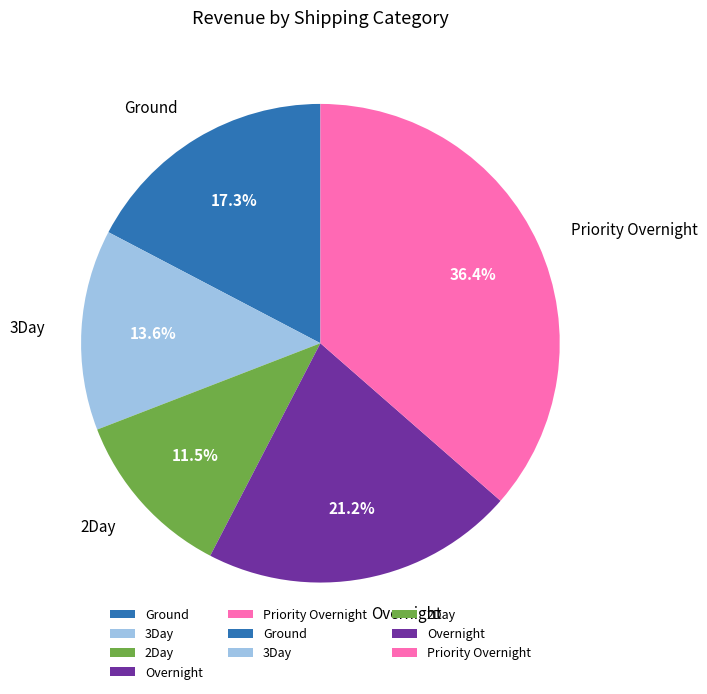

To the nearest percent, what percentage of the pie is Ground?

17%